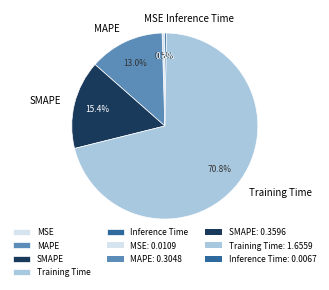

Between MAPE and MSE, which is larger?

MAPE